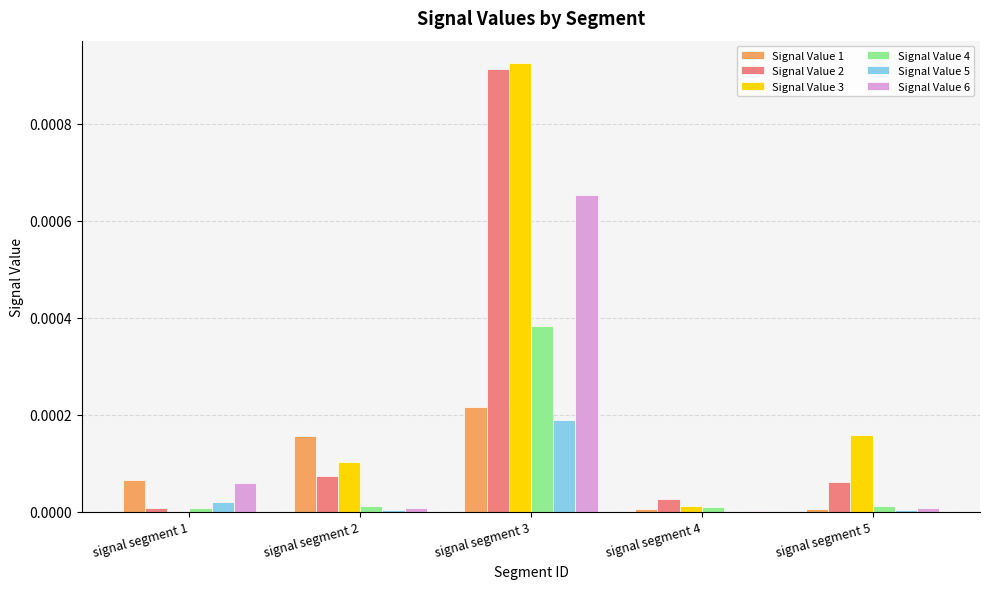

Is it true that Signal Value 2 equals 0.0 at signal segment 4?

True